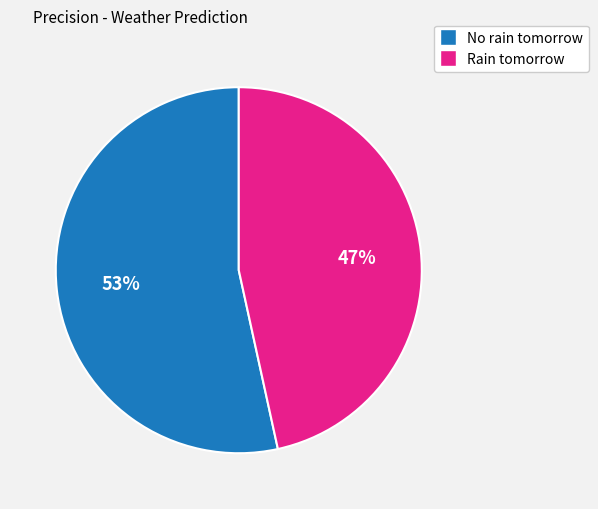

Rank the categories by value from highest to lowest.

No rain tomorrow, Rain tomorrow